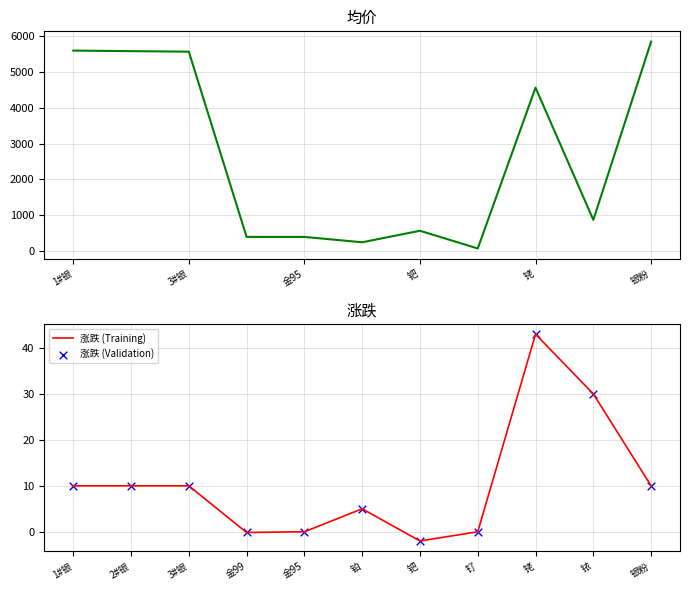

What is the maximum value for 涨跌 (Training)?

43.0